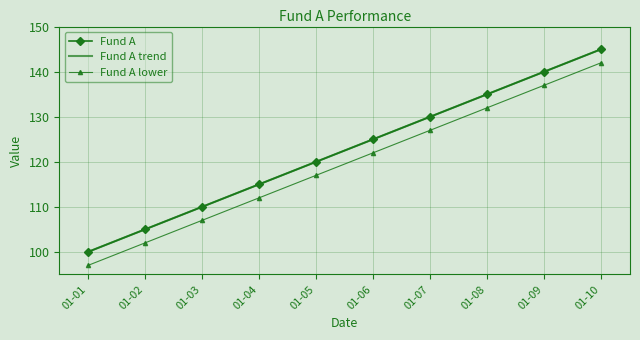

At how many categories does at least one series exceed 98?

10